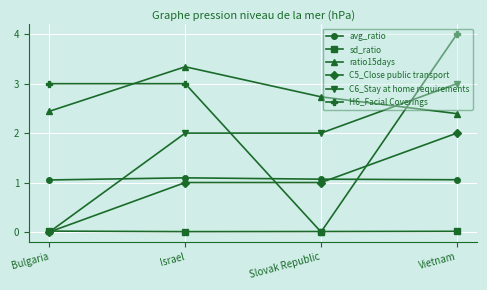

Which series has the largest range (max minus min)?

H6_Facial Coverings